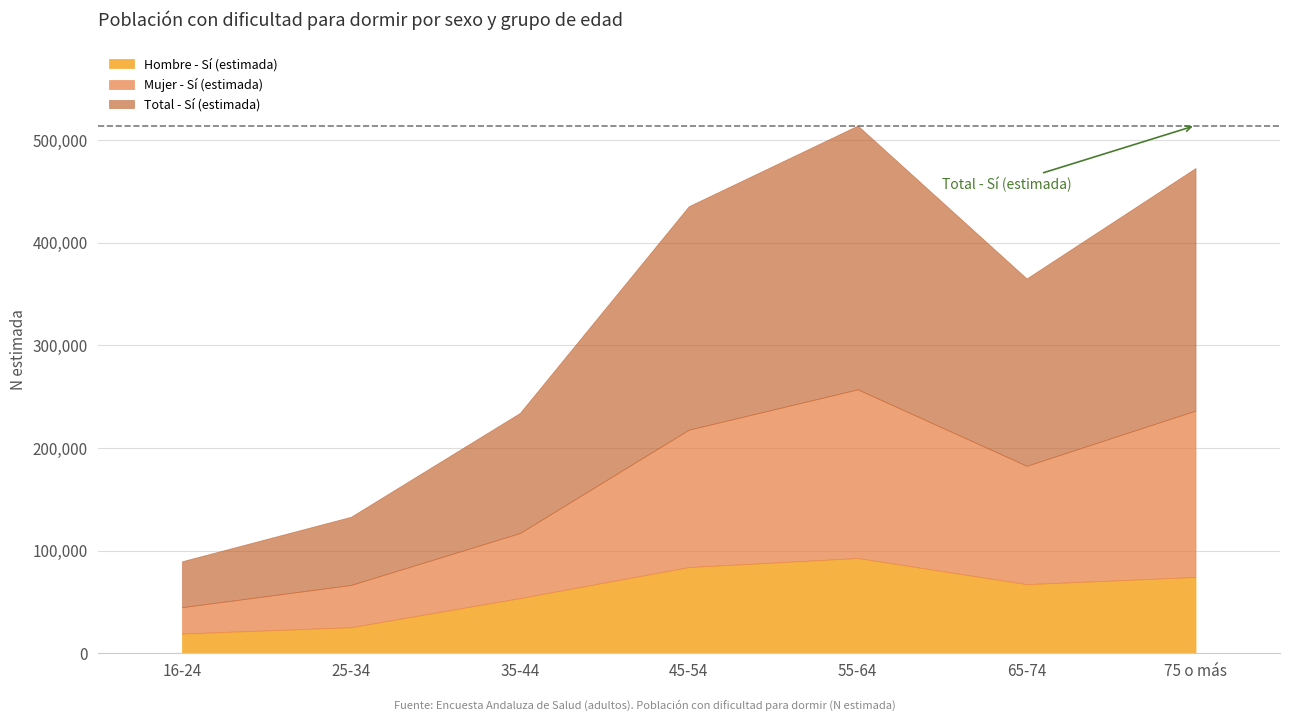

At how many categories does at least one series exceed 147034?

4